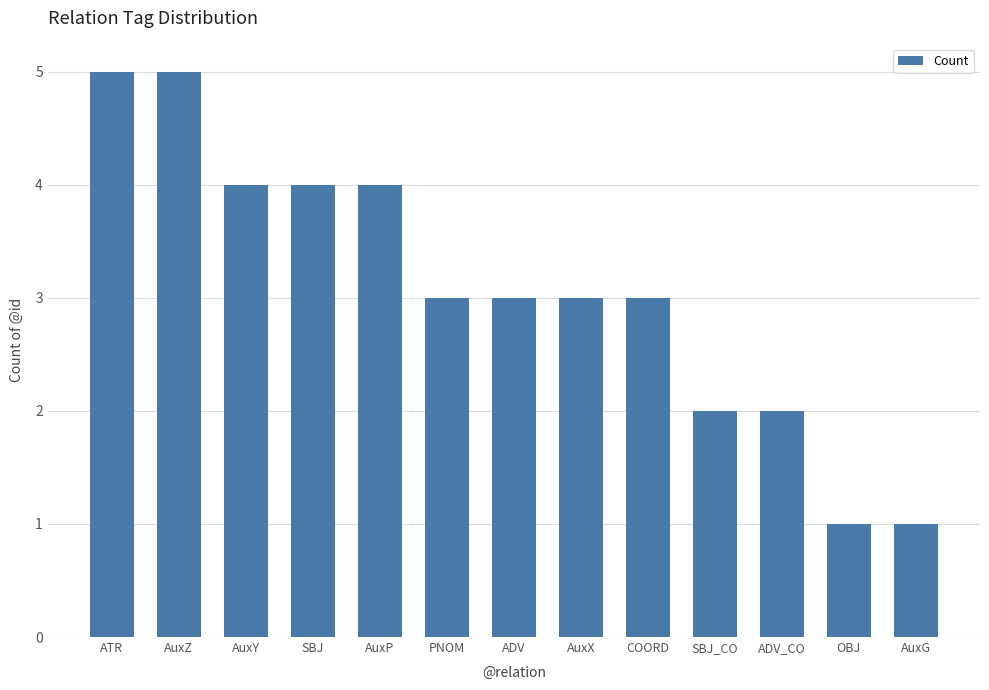

The chart shows a value of 1 at ATR. True or false?

False